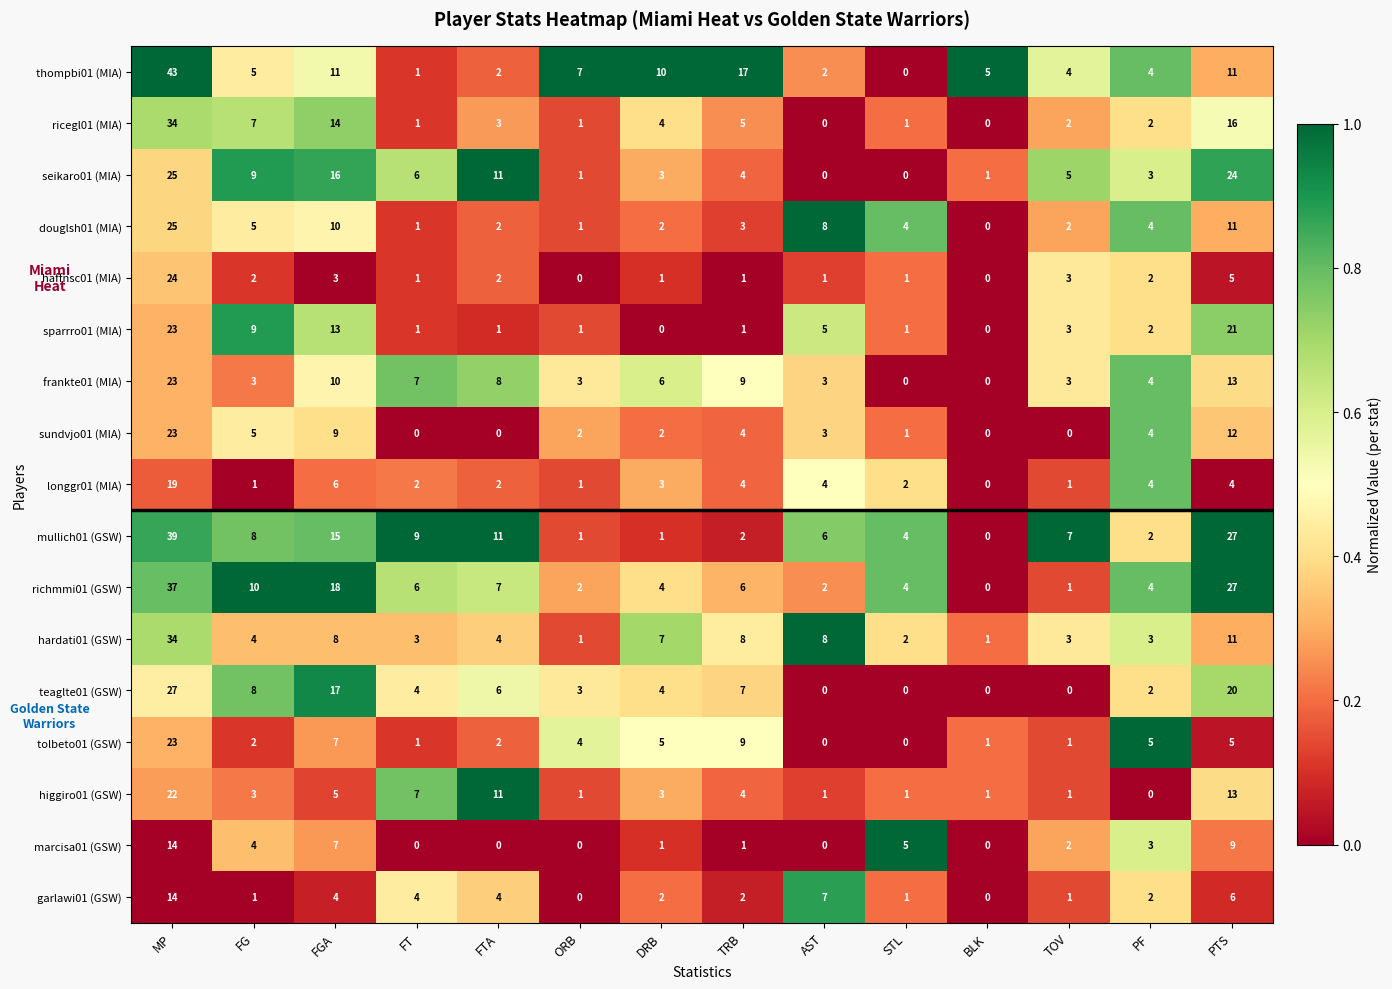

The douglsh01 (MIA) series shows 4 at STL. True or false?

True